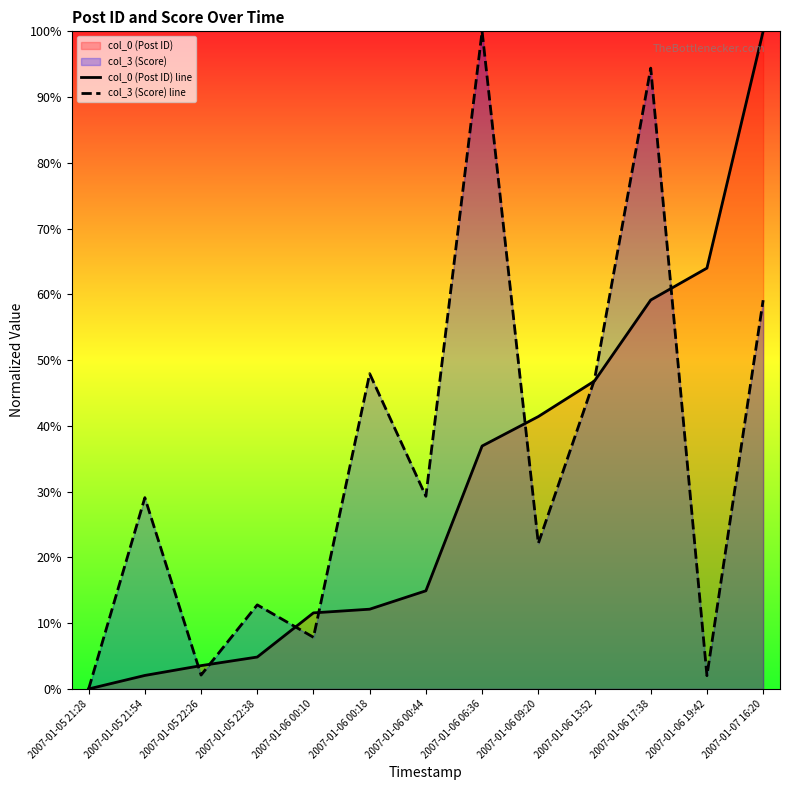

True or false: col_0 (Post ID) line and col_3 (Score) line intersect in this chart.

True